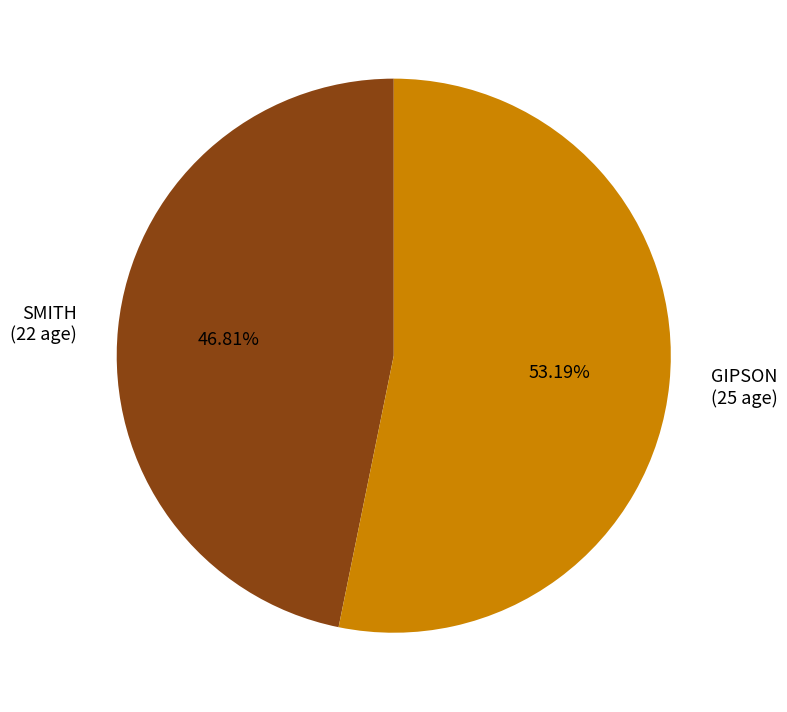

To the nearest percent, what is the difference between the GIPSON and SMITH slice percentages?

6%